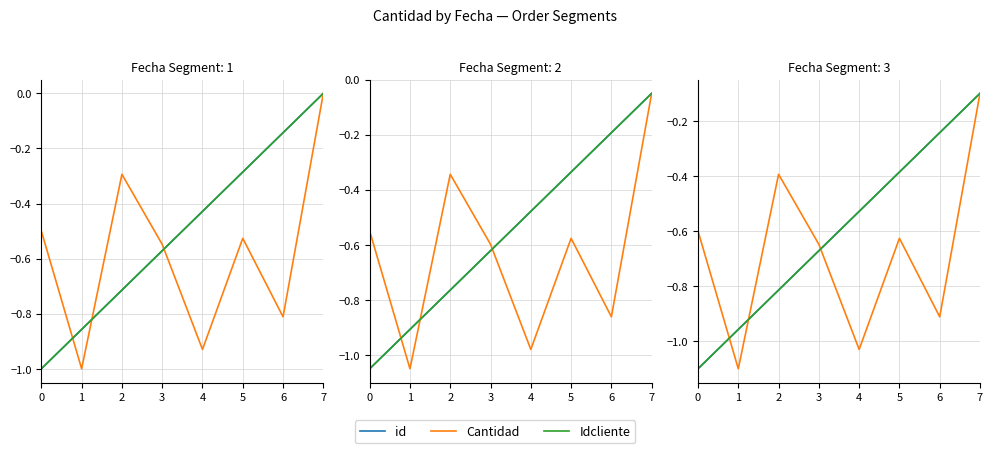

Between 2 and 3, which series saw the biggest shift?

Cantidad